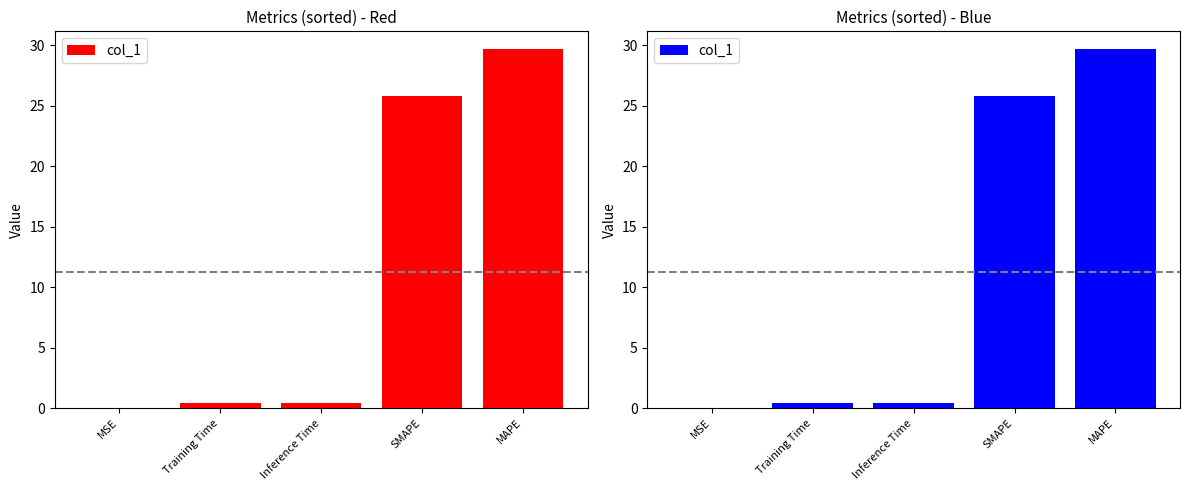

What is the value of the 3rd bar from the left?

0.4